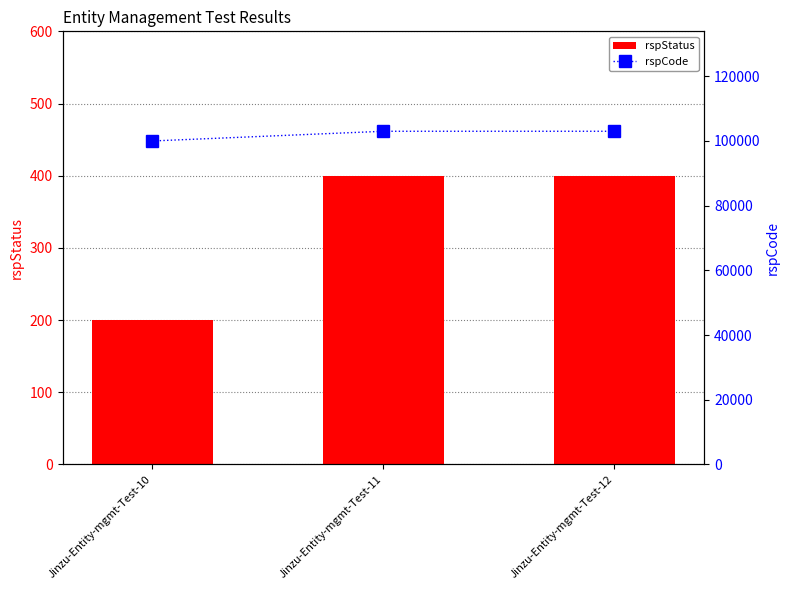

The rspCode series shows 100000 at Jinzu-Entity-mgmt-Test-10. True or false?

True